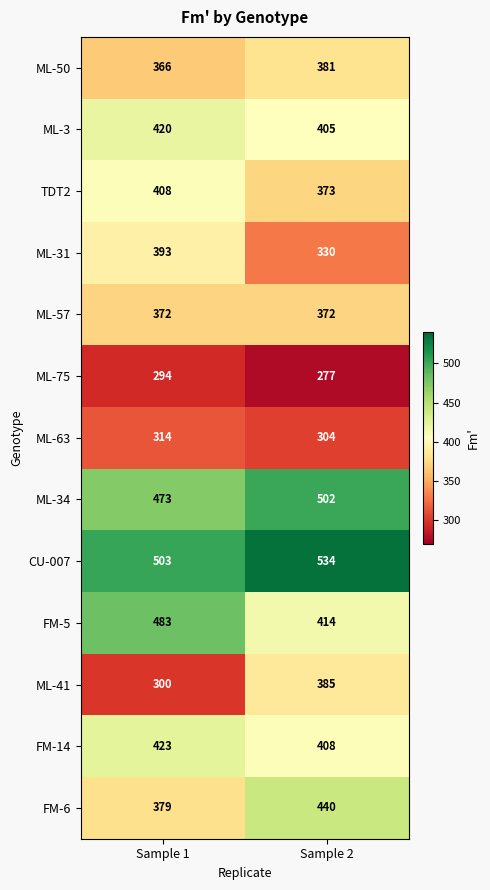

List the series in order of their peak value, lowest first.

ML-75, ML-63, ML-57, ML-50, ML-41, ML-31, TDT2, ML-3, FM-14, FM-6, FM-5, ML-34, CU-007